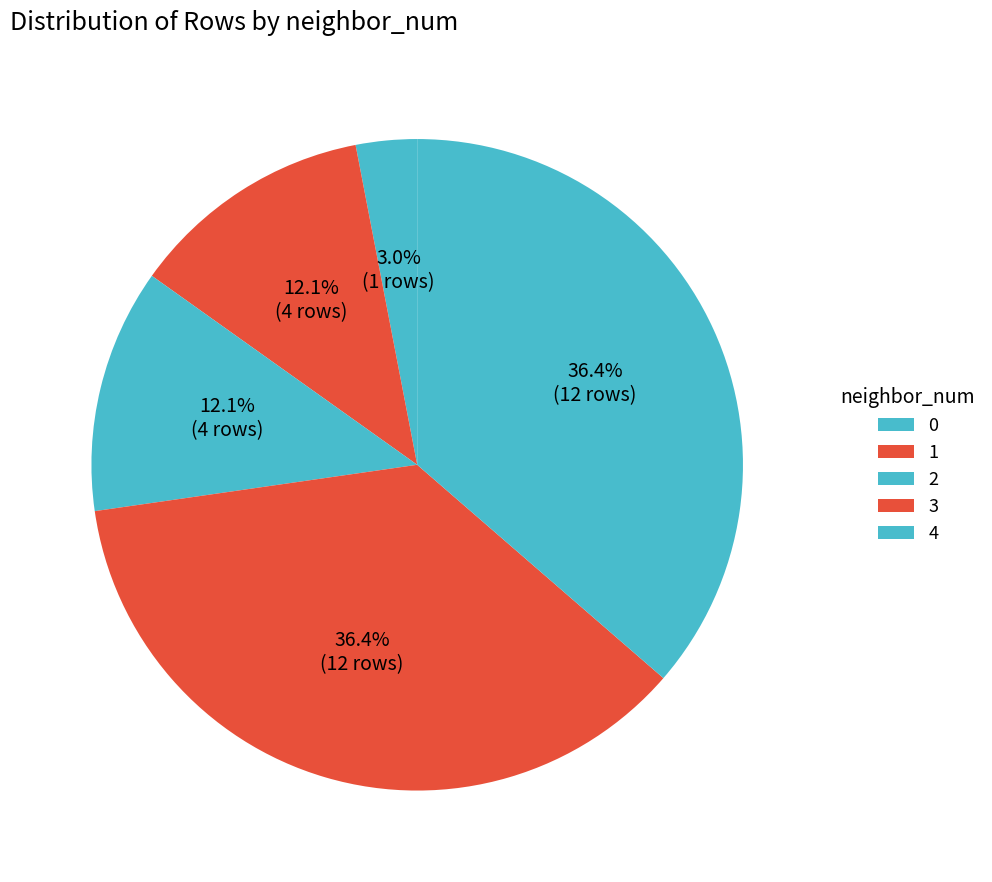

Does 0 represent more than half of the total?

No